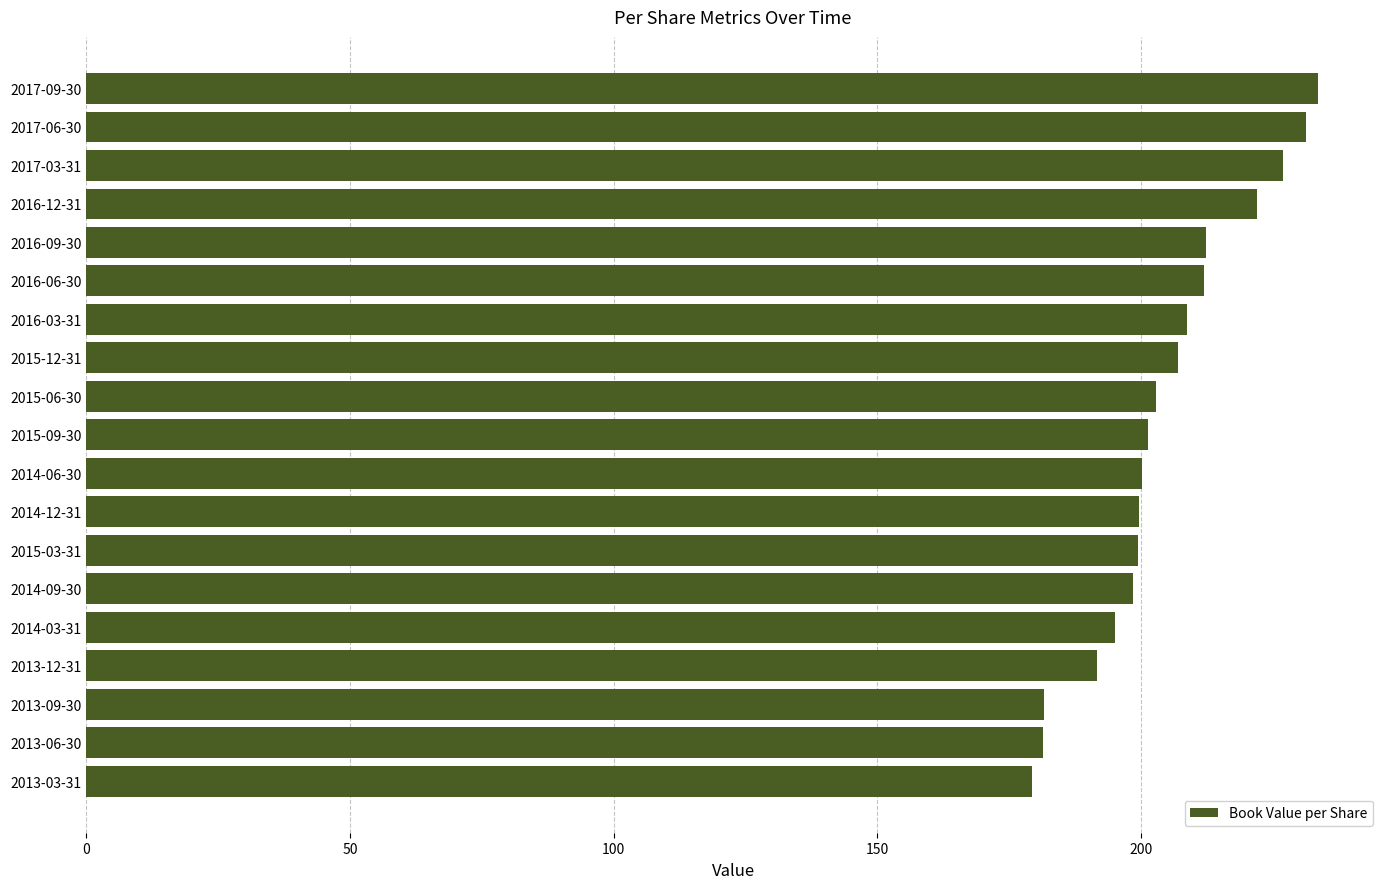

What is the value of the 16th bar from the top?

191.7